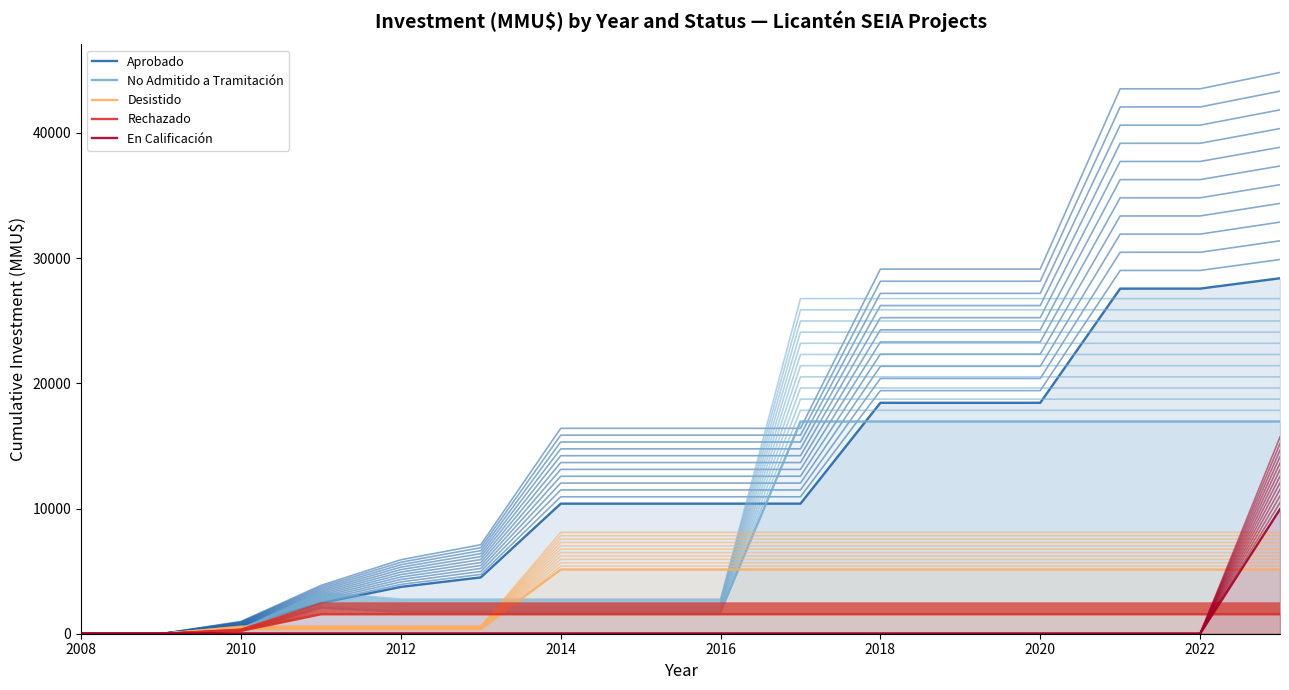

How many data points in Aprobado are above 10391?

10